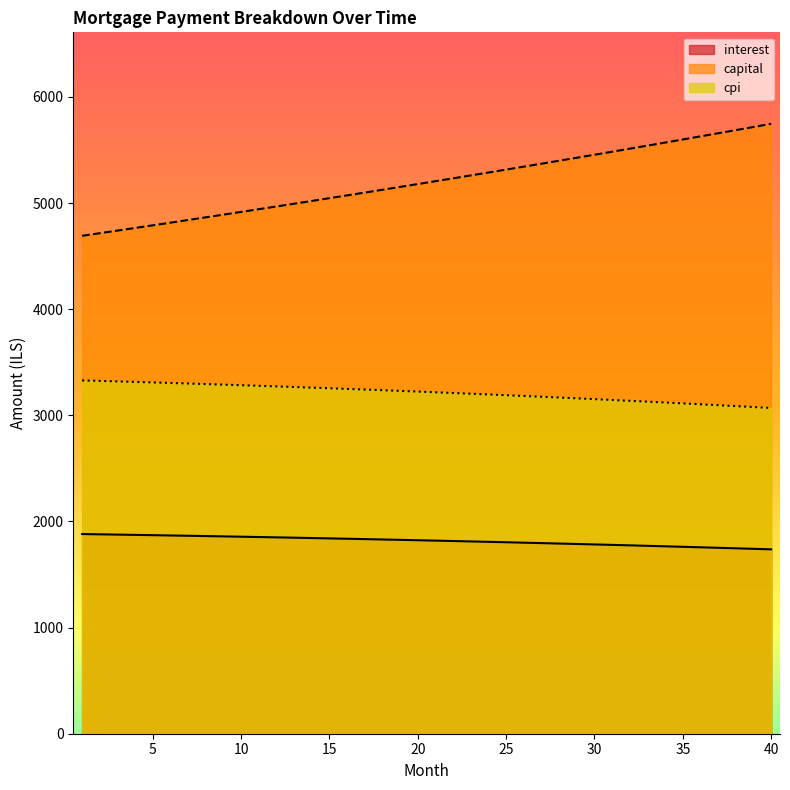

At which label does capital first exceed 5205?

21